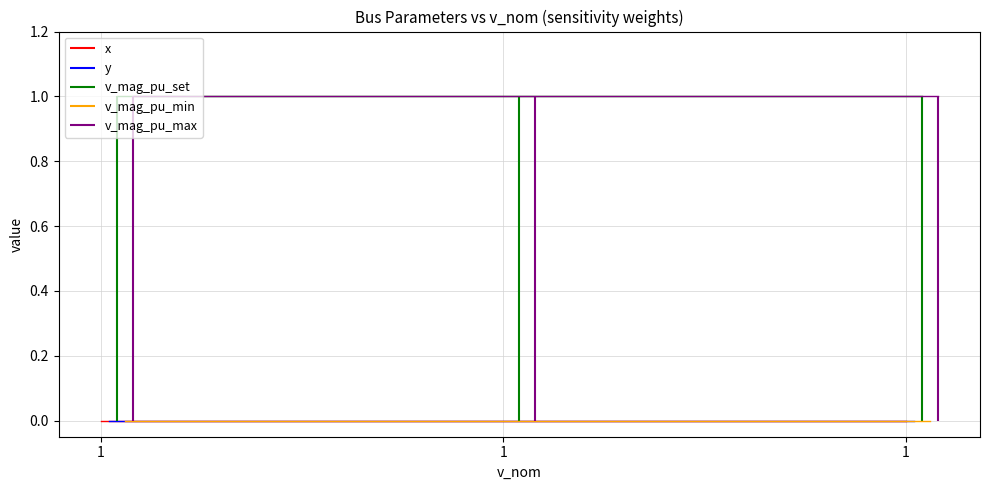

At how many categories does at least one series exceed 0?

3